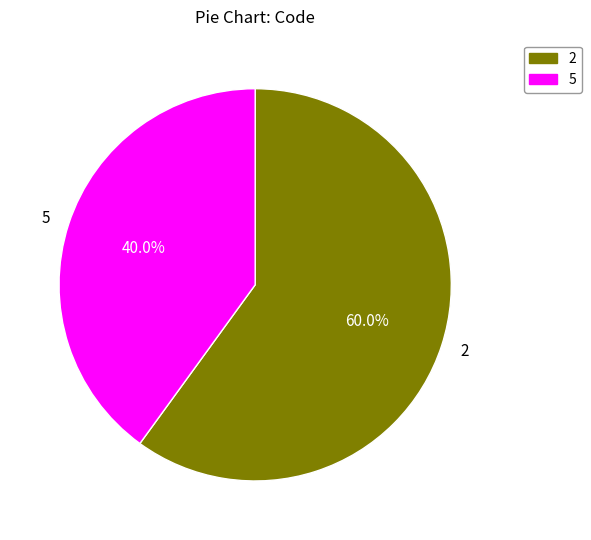

Which slice is the smallest?

5